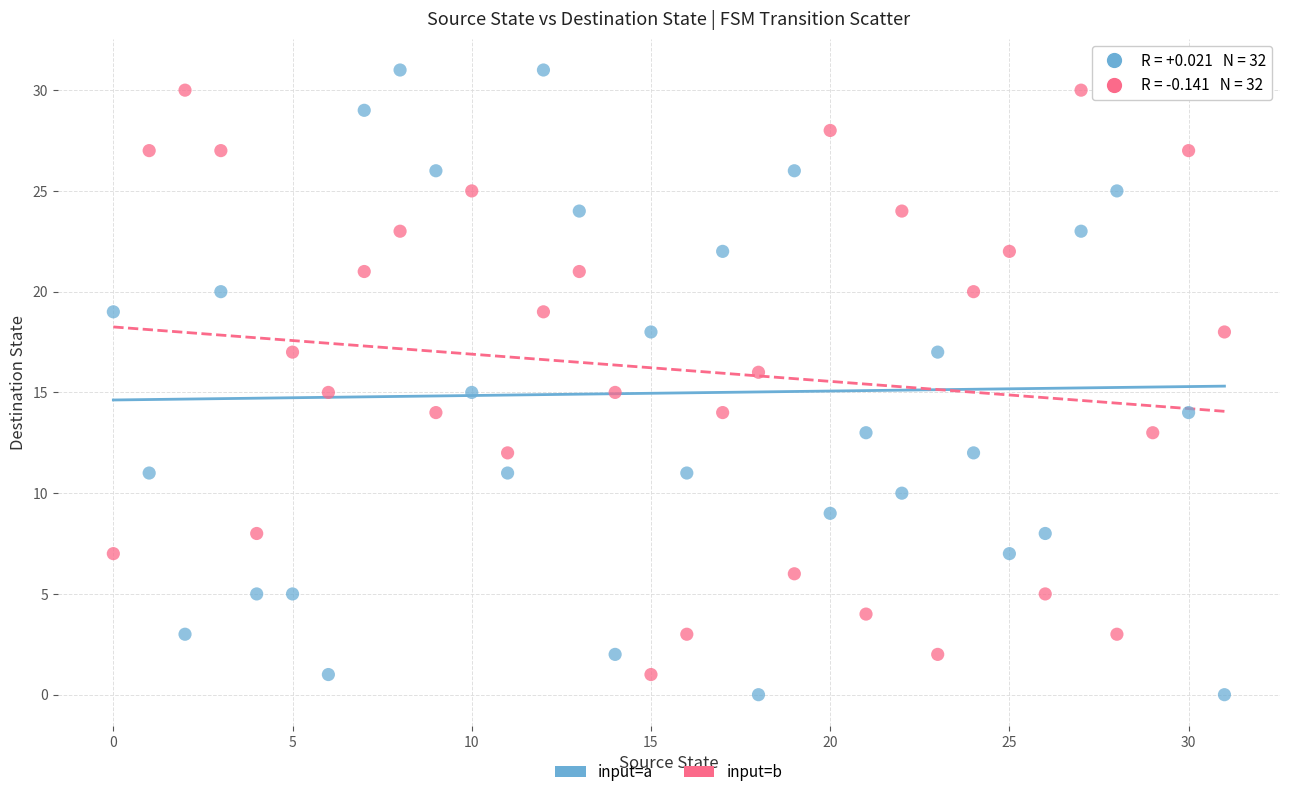

Which series has the widest spread of Y values?

input=a